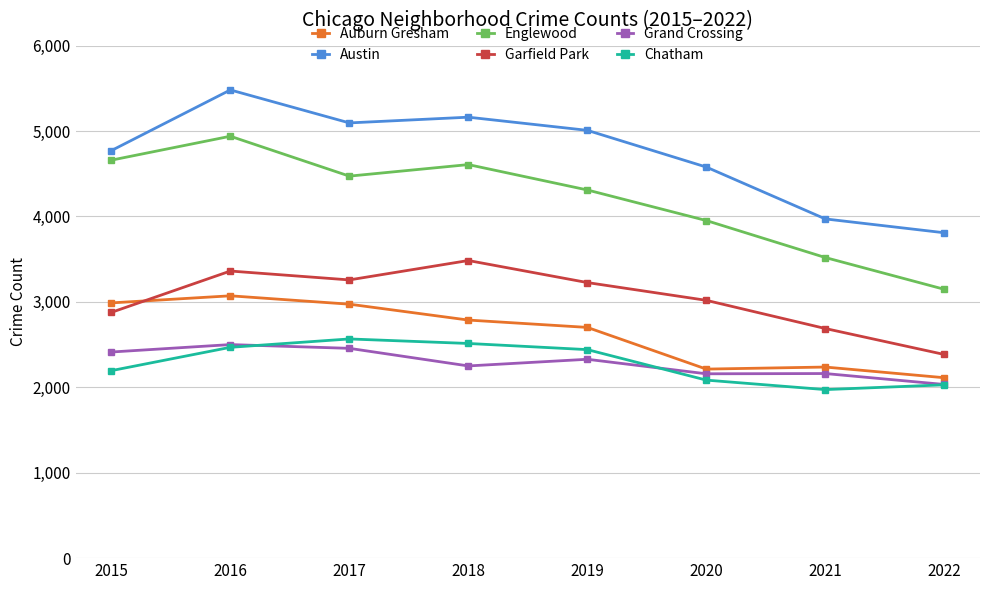

In Englewood, how many points are higher than both neighbors (excluding endpoints)?

2